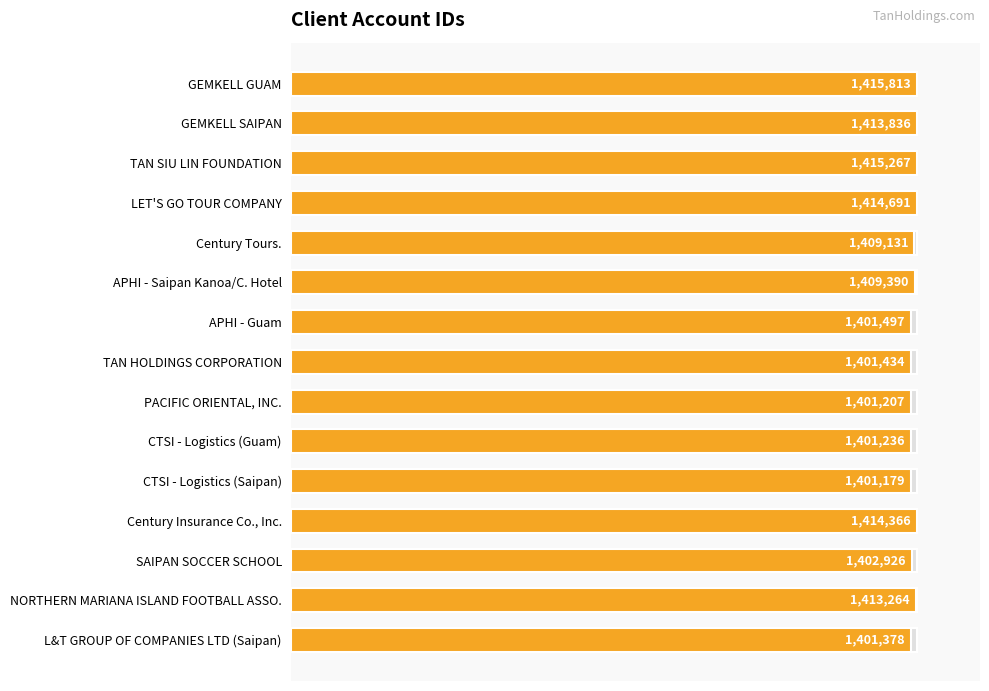

Which has a higher value, GEMKELL GUAM or L&T GROUP OF COMPANIES LTD (Saipan)?

GEMKELL GUAM